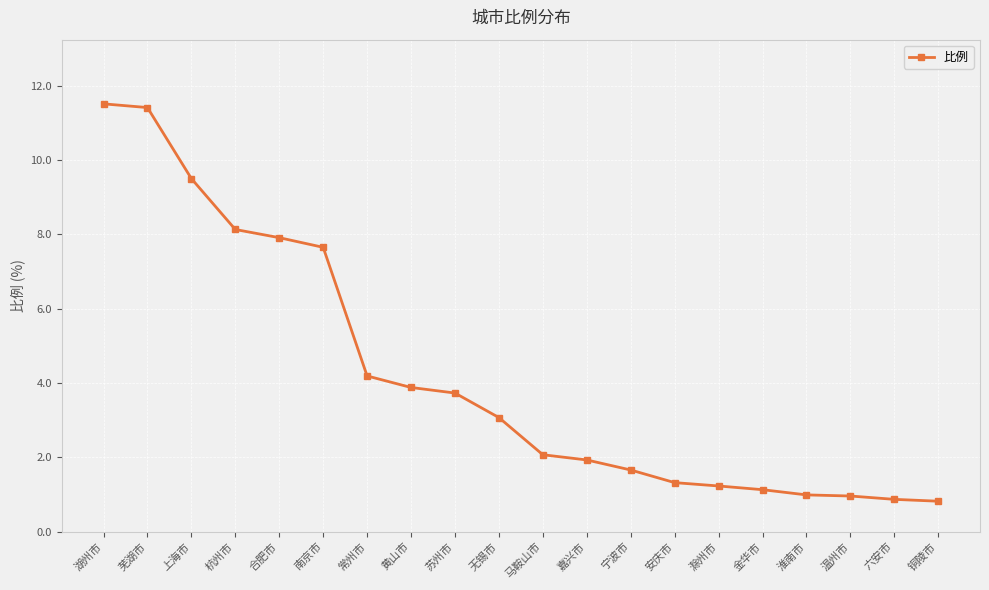

Does the chart display data point markers on the line(s)?

Yes